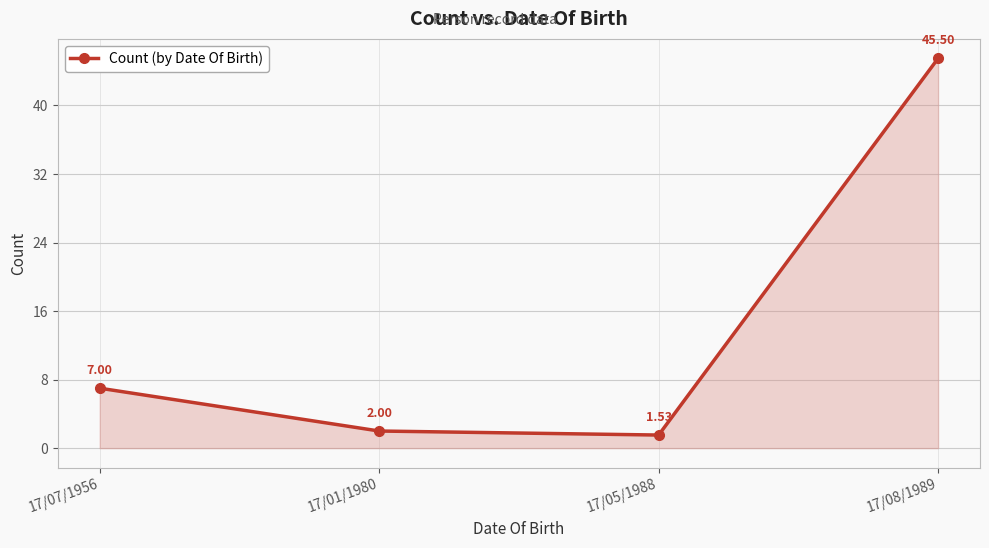

Rank the categories by value from lowest to highest.

17/05/1988, 17/01/1980, 17/07/1956, 17/08/1989